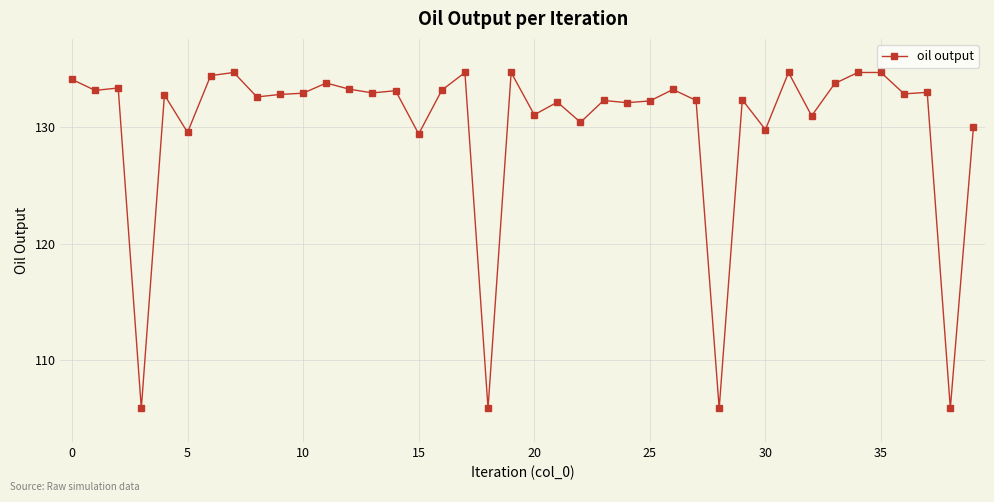

True or false: the data has more than 2 interior local peaks.

True